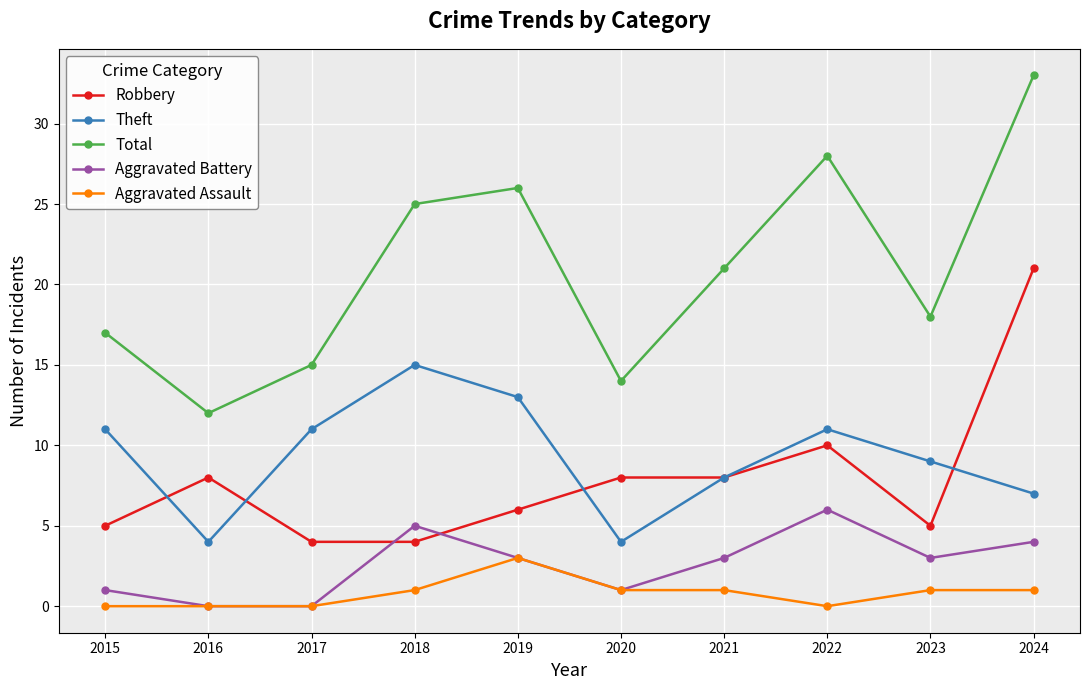

What is the difference between the second highest and minimum values in the Aggravated Assault series?

1